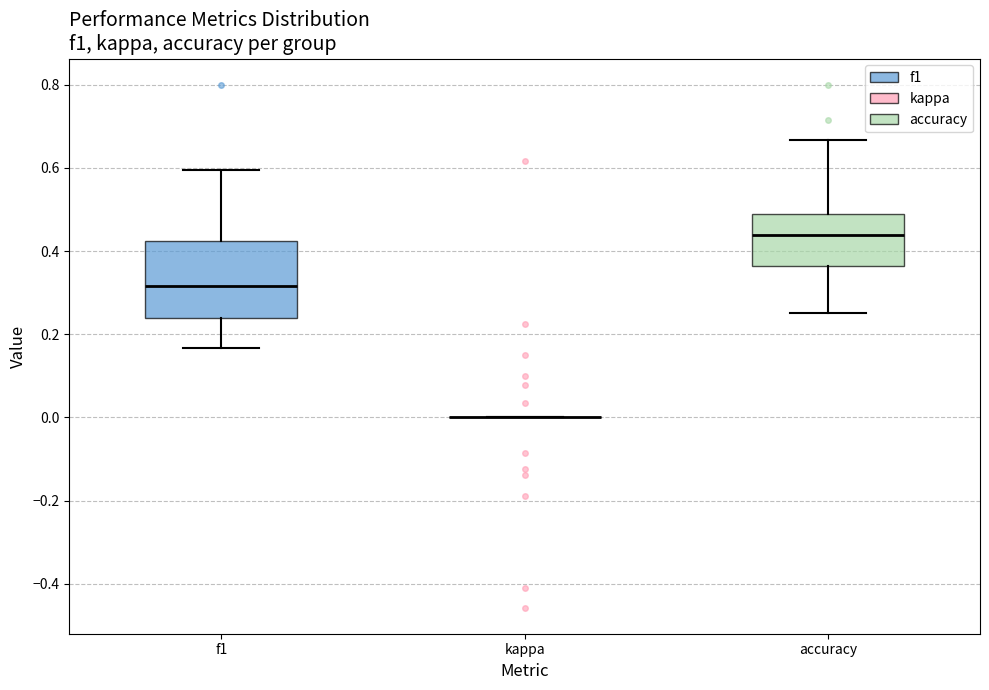

Comparing the boxes themselves (not the whiskers), which one is the tallest?

f1